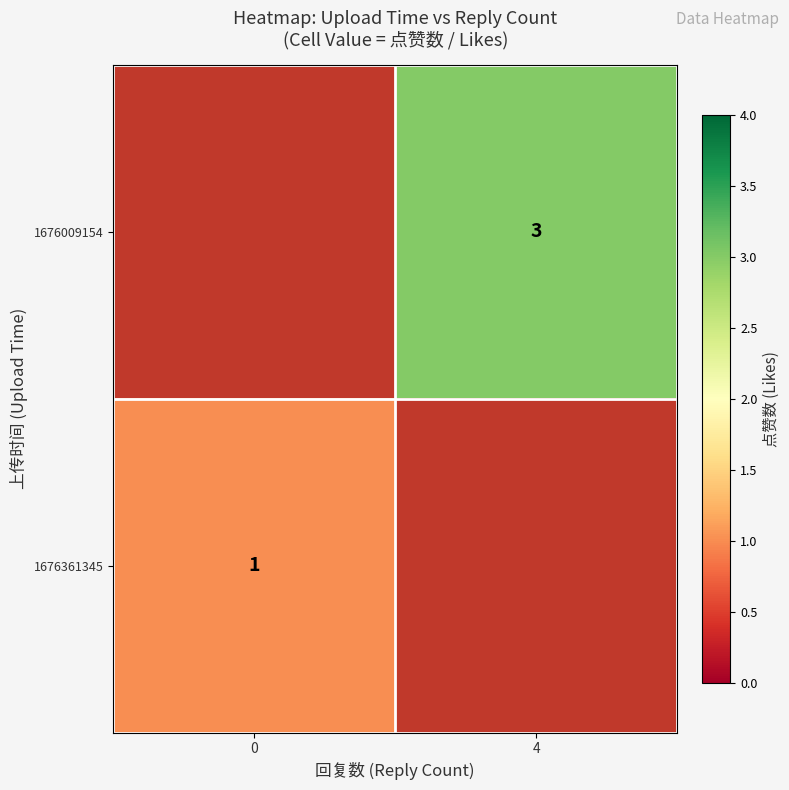

At which category does the chart reach its peak across all series?

4